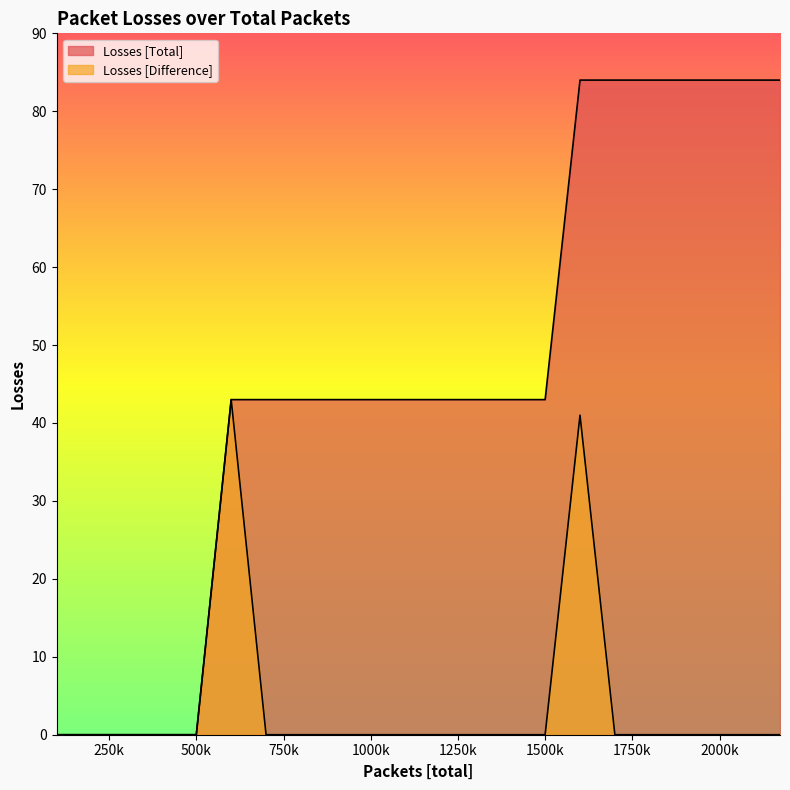

Which series has the largest total across all categories?

Losses [Total]